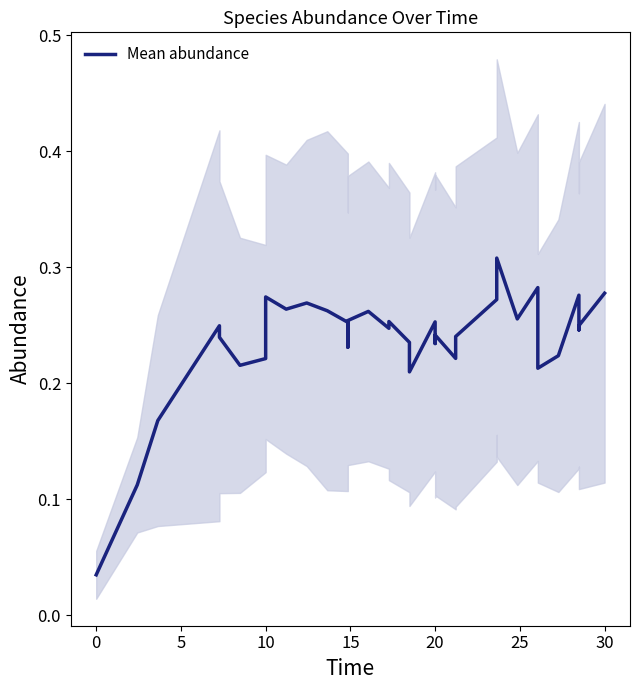

What is the value of the 3rd point from the left?

0.2